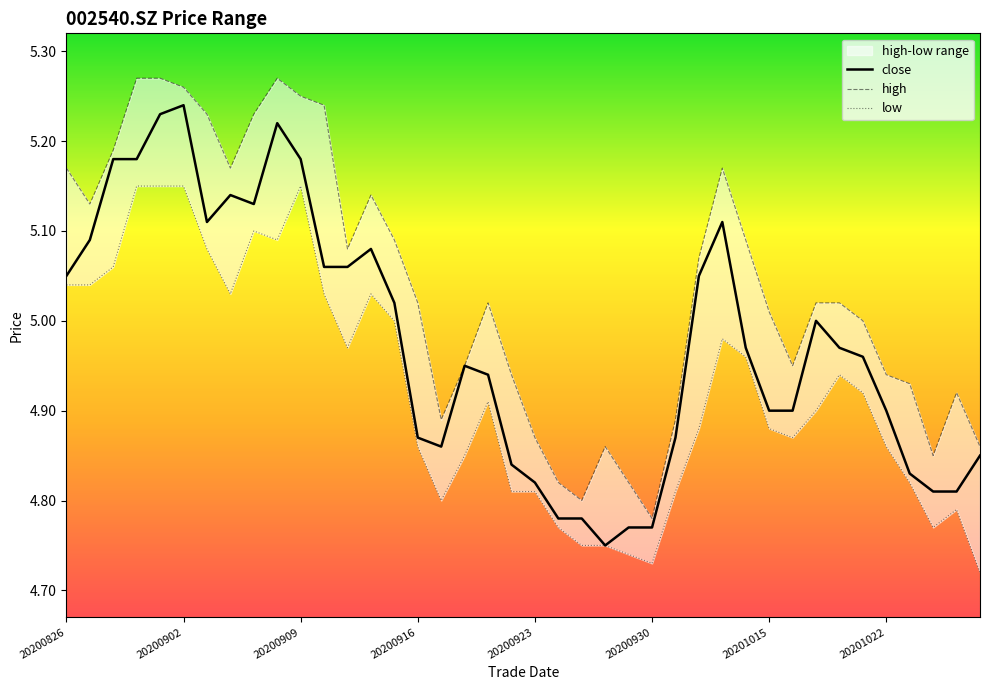

List the series in order of their overall mean, lowest first.

low, close, high